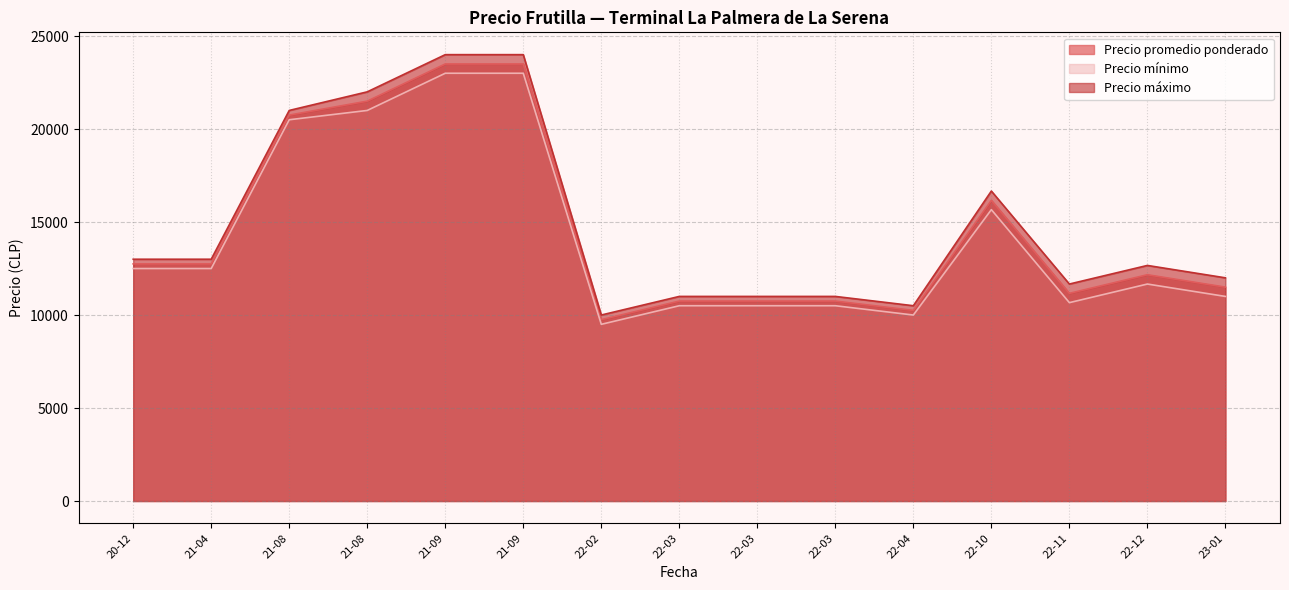

Count the number of data series in this chart.

3